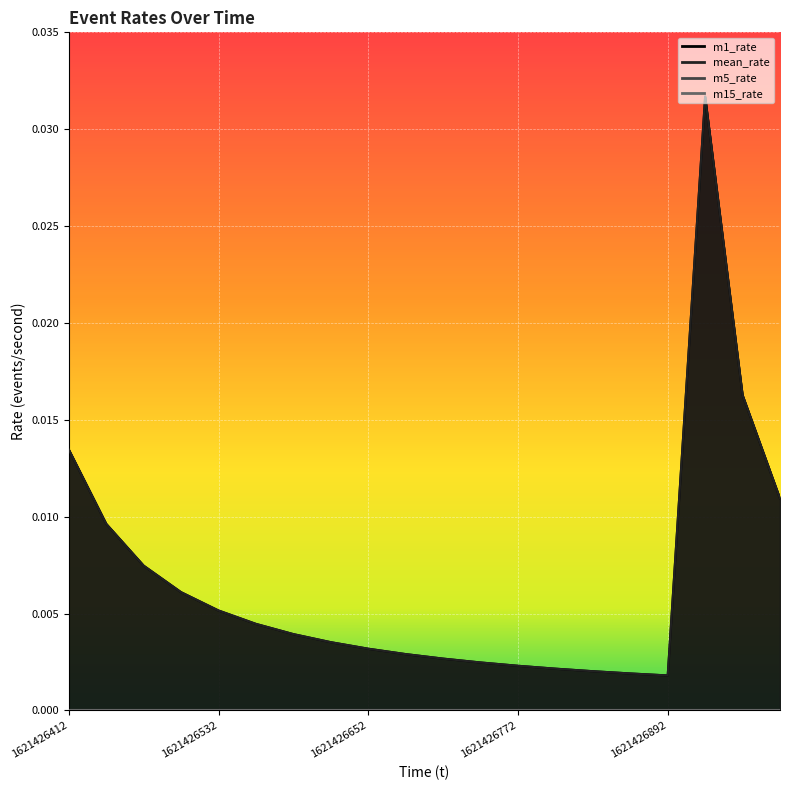

True or false: mean_rate and m1_rate intersect in this chart.

False